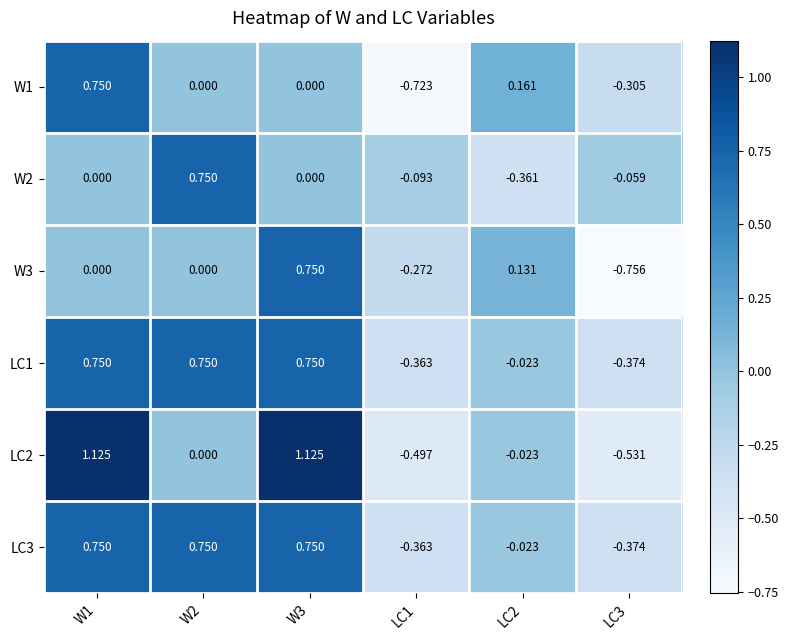

Is the value of LC3 at LC2 greater than the value of W1 at W3?

No